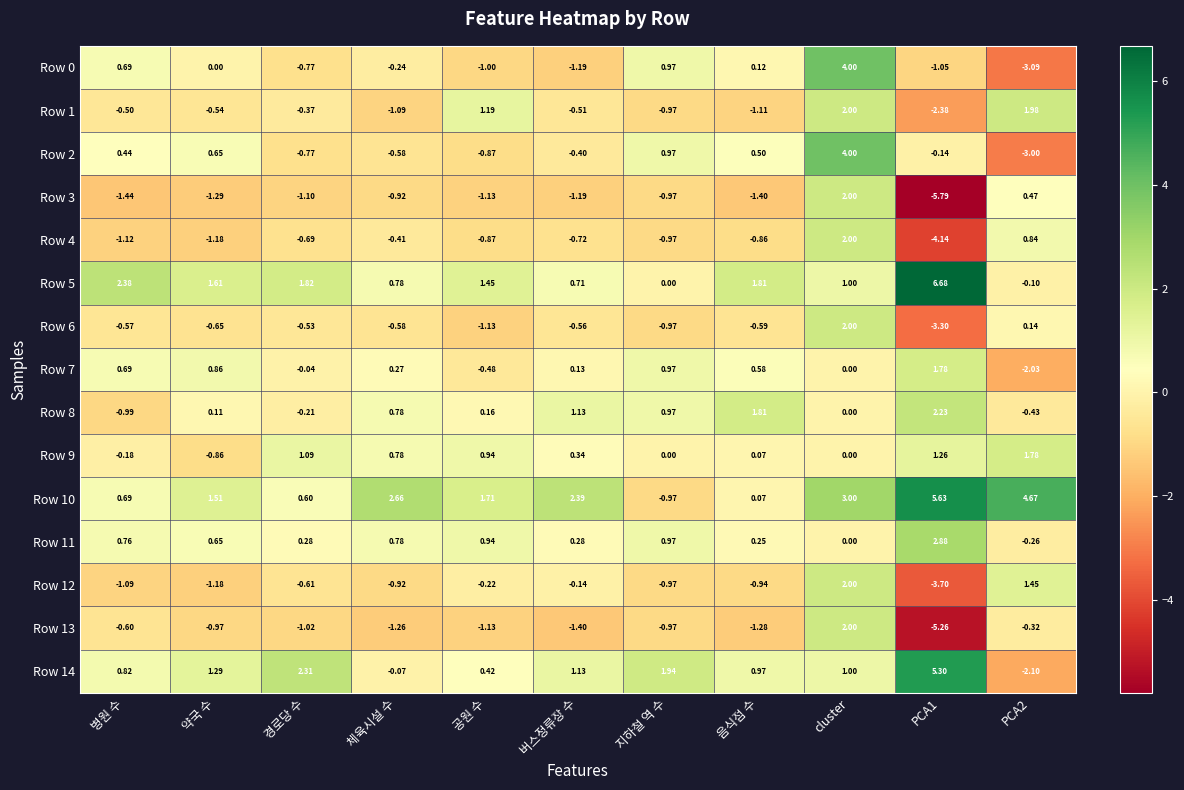

Which category has the highest value in the Row 3 series?

cluster